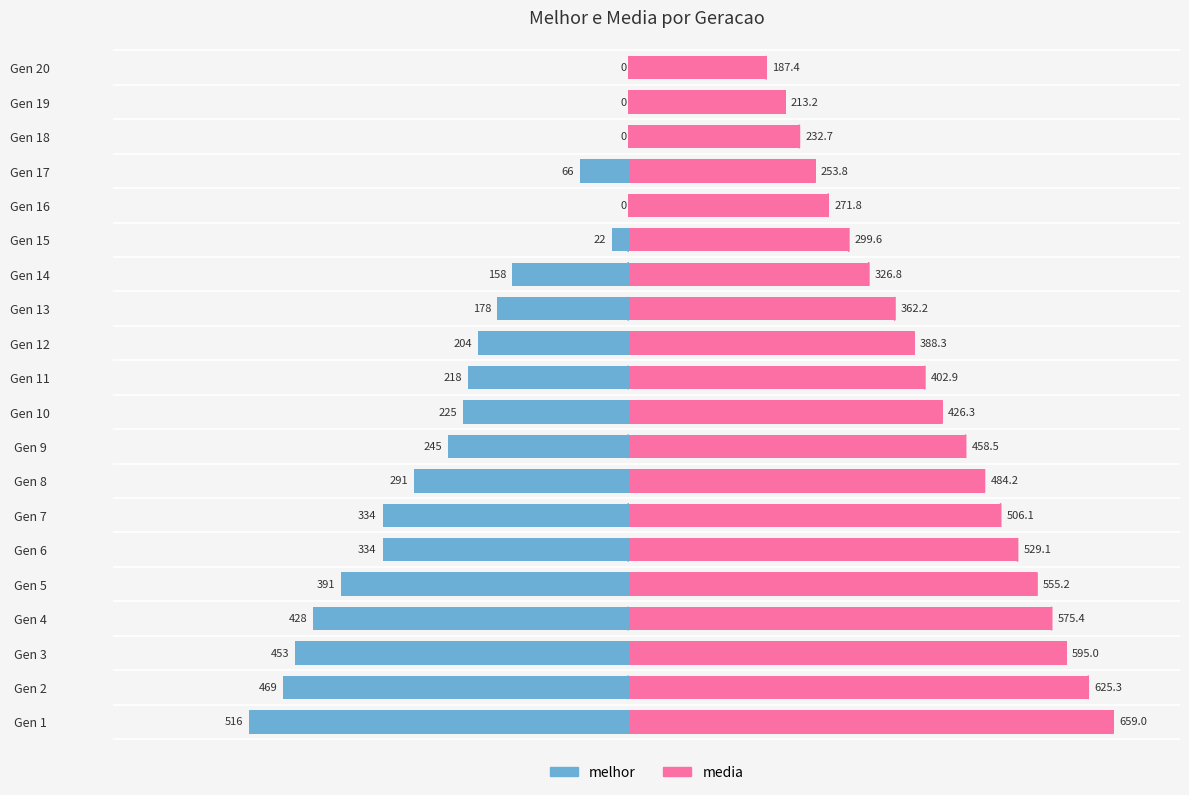

Are the bars horizontal?

Yes